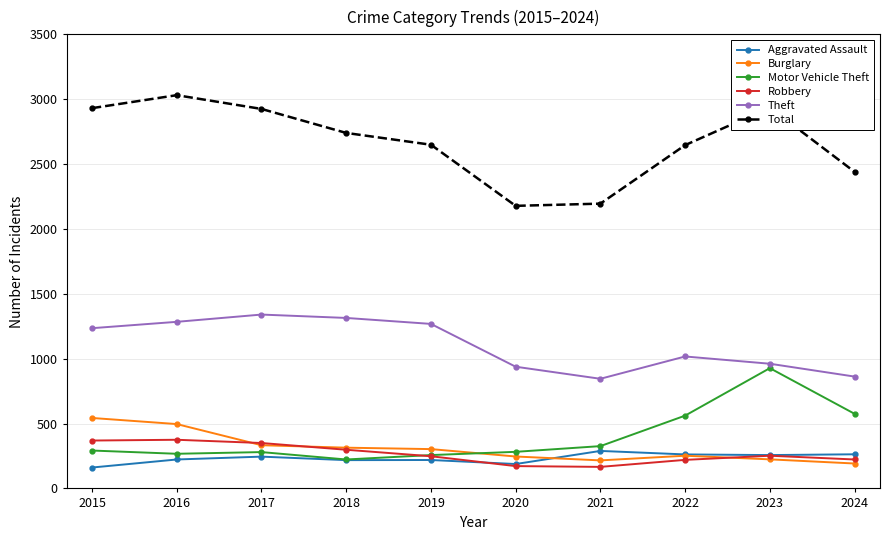

Which series changed the most between 2021 and 2022?

Total